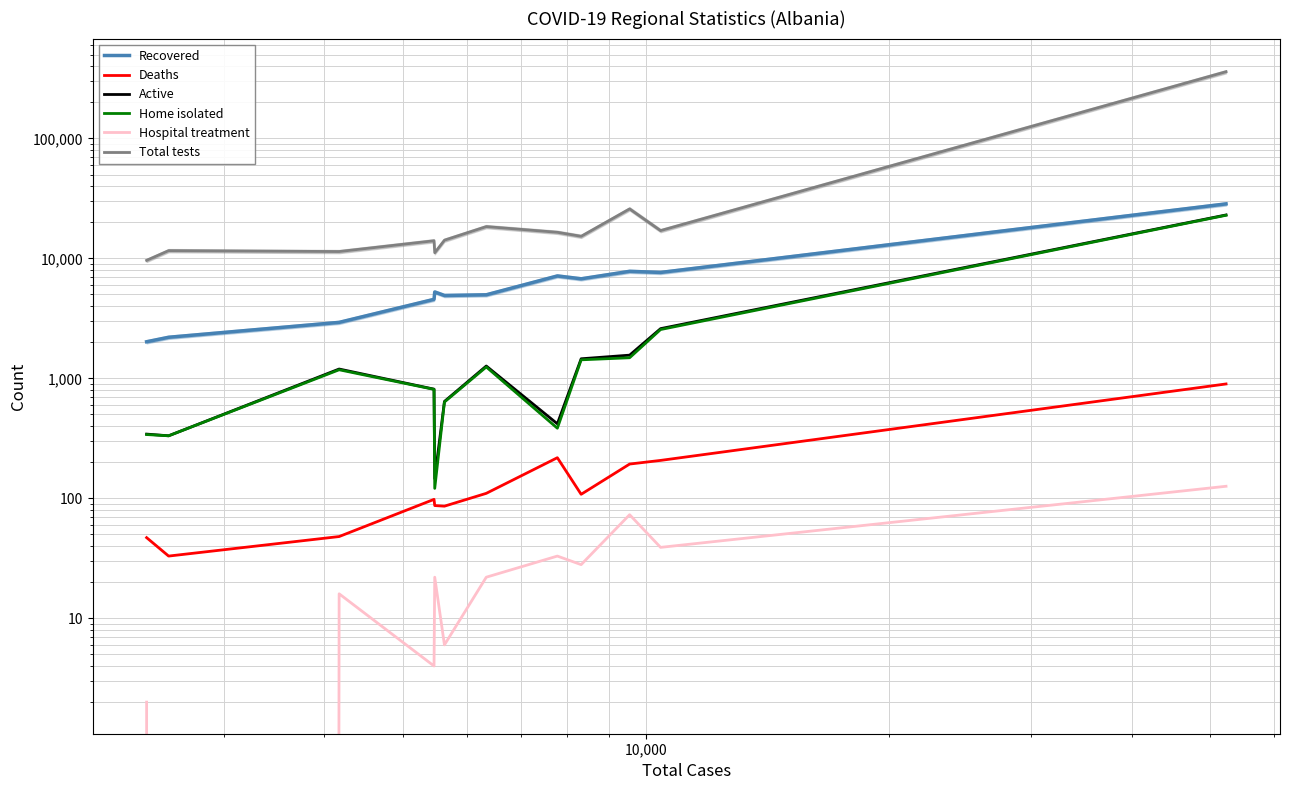

Reading left to right, what are all the values shown in this chart?

Recovered: 2019	2200	2928	4558	5247	4906	4971	7139	6757	7801	7634	28465
Deaths: 47	33	48	98	87	86	110	218	108	193	207	898
Active: 343	332	1196	813	146	642	1267	418	1456	1561	2596	23013
Home isolated: 340	332	1179	809	121	635	1244	384	1427	1485	2552	22876
Hospital treatment: 2	0	16	4	22	6	22	33	28	73	39	126
Total tests: 9628	11604	11403	14025	11149	14184	18409	16500	15277	25860	17042	359829